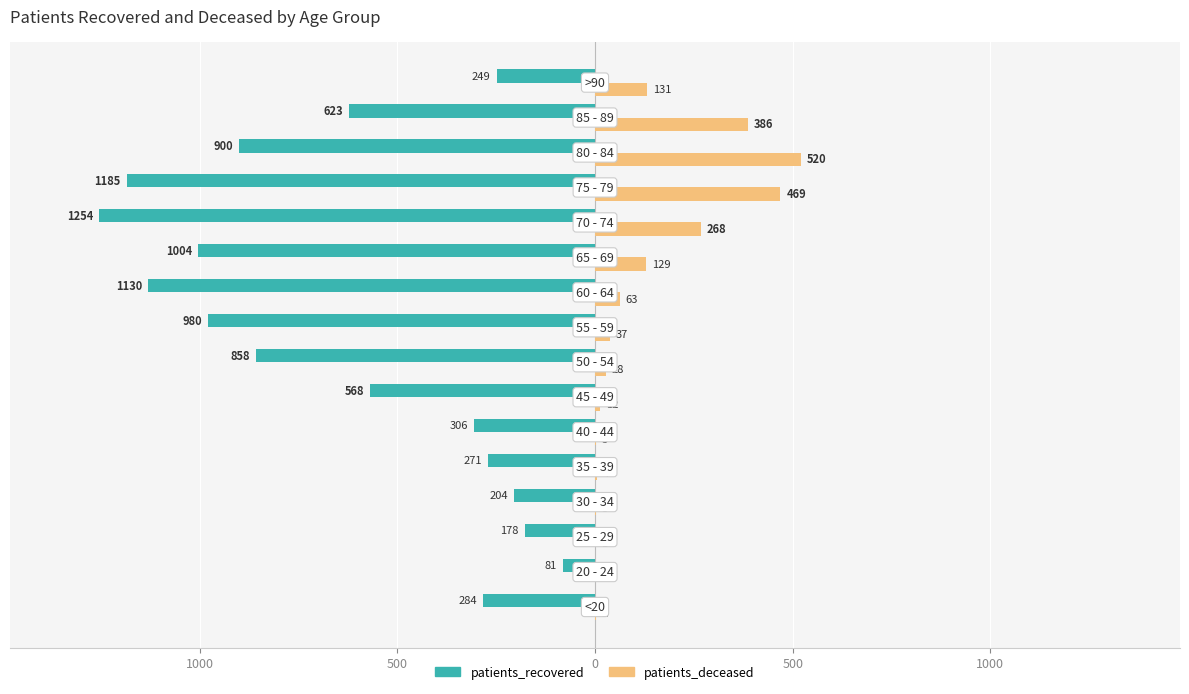

What are all the series names shown in the legend?

patients_recovered, patients_deceased